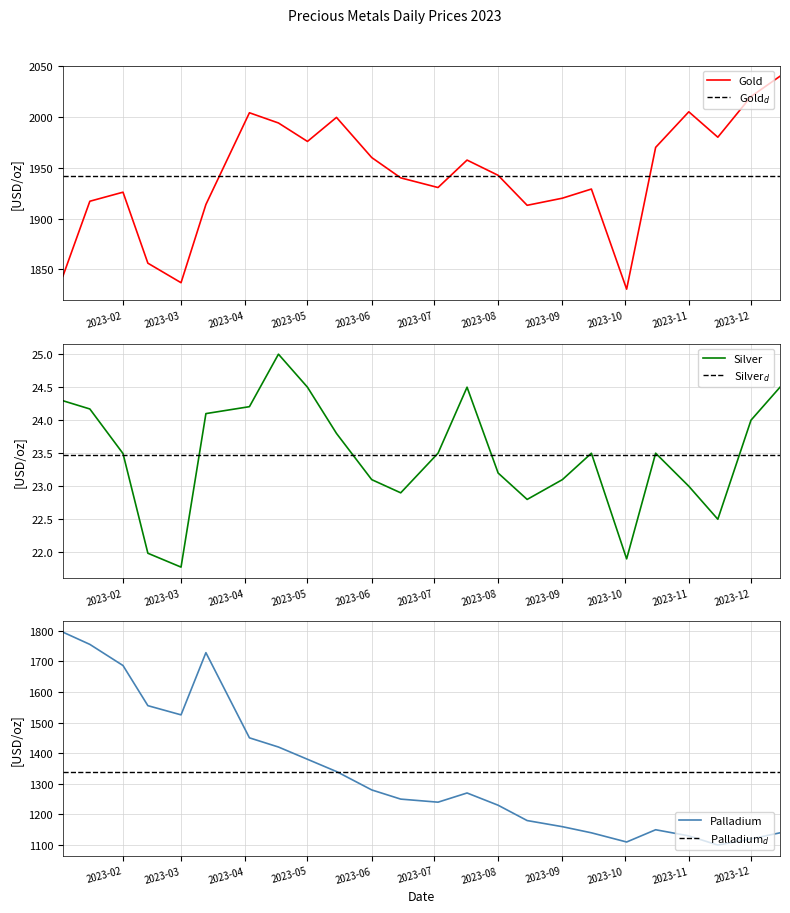

Does the chart have visible grid lines?

Yes